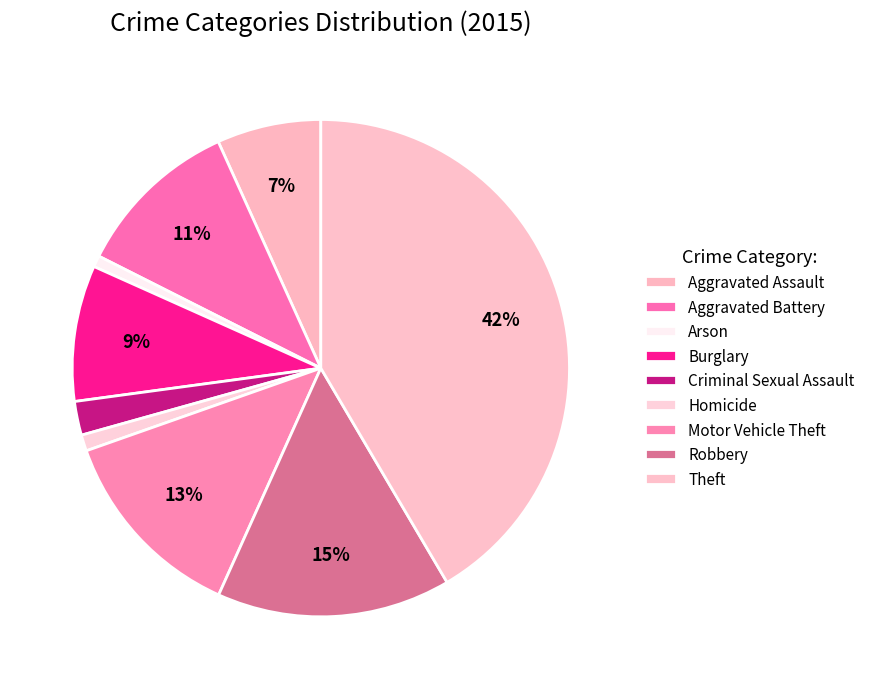

What is the ratio of the value at Criminal Sexual Assault to the value at Burglary?

0.2